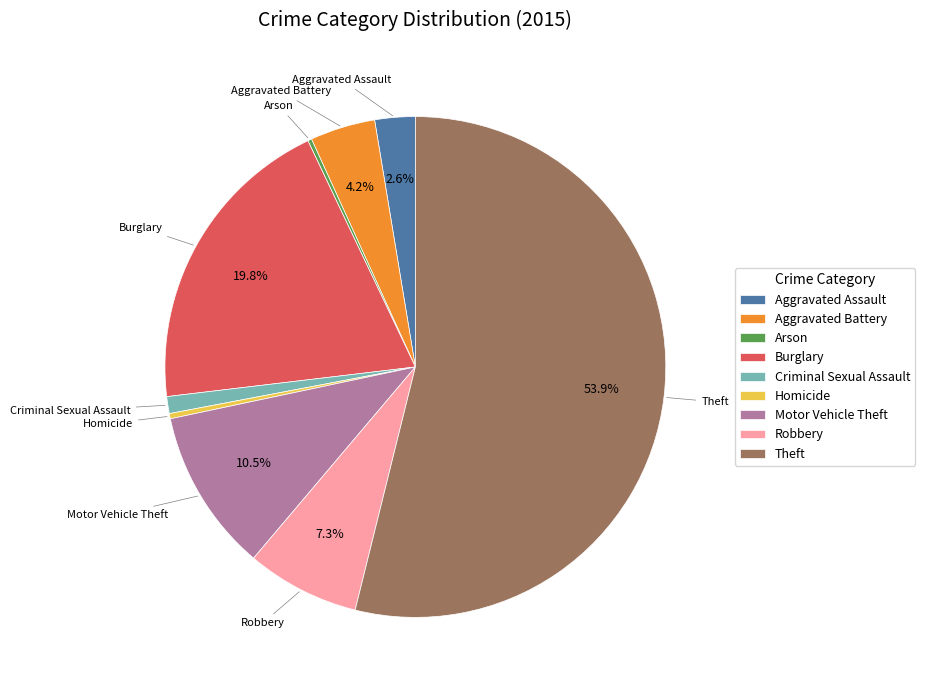

Is it true that Aggravated Battery is 17% of the pie?

False